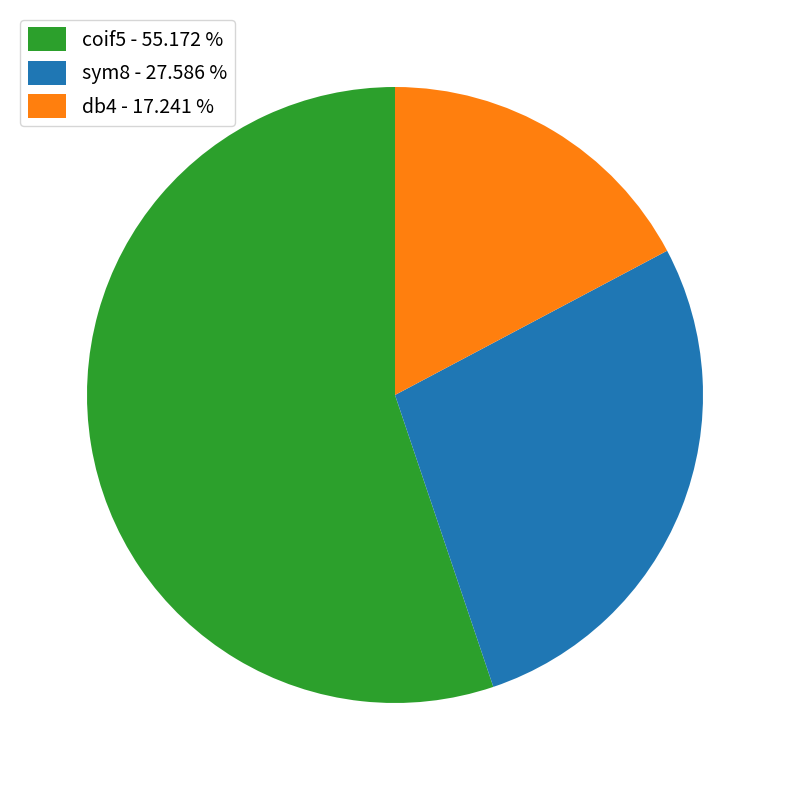

Between sym8 and db4, which is larger?

sym8